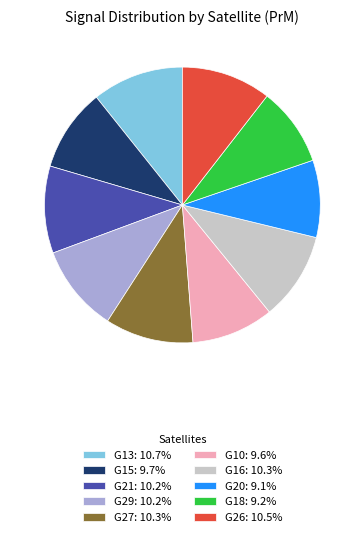

Is the sum of G26 and G29 greater than half?

No